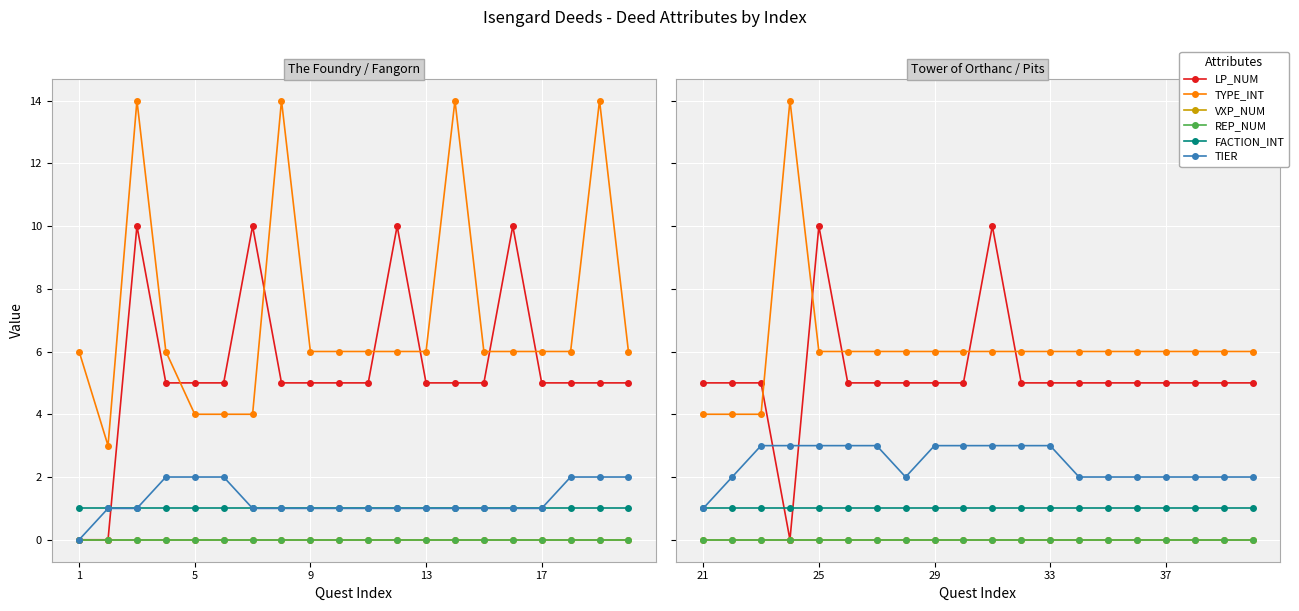

The TIER series shows 1 at 25. True or false?

False